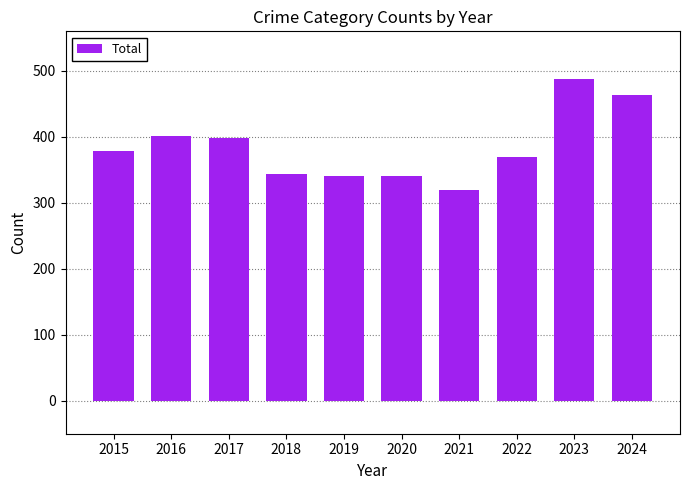

What is the minimum value shown in the chart?

319